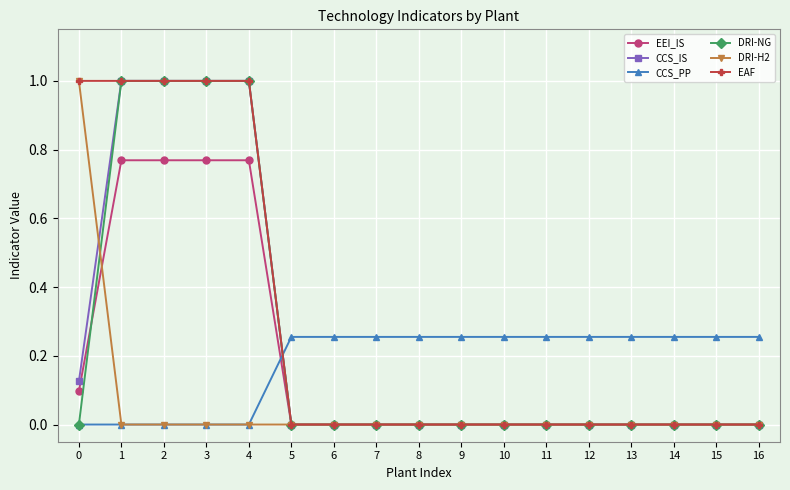

Which series ends up on top after the final intersection of CCS_PP and CCS_IS?

CCS_PP